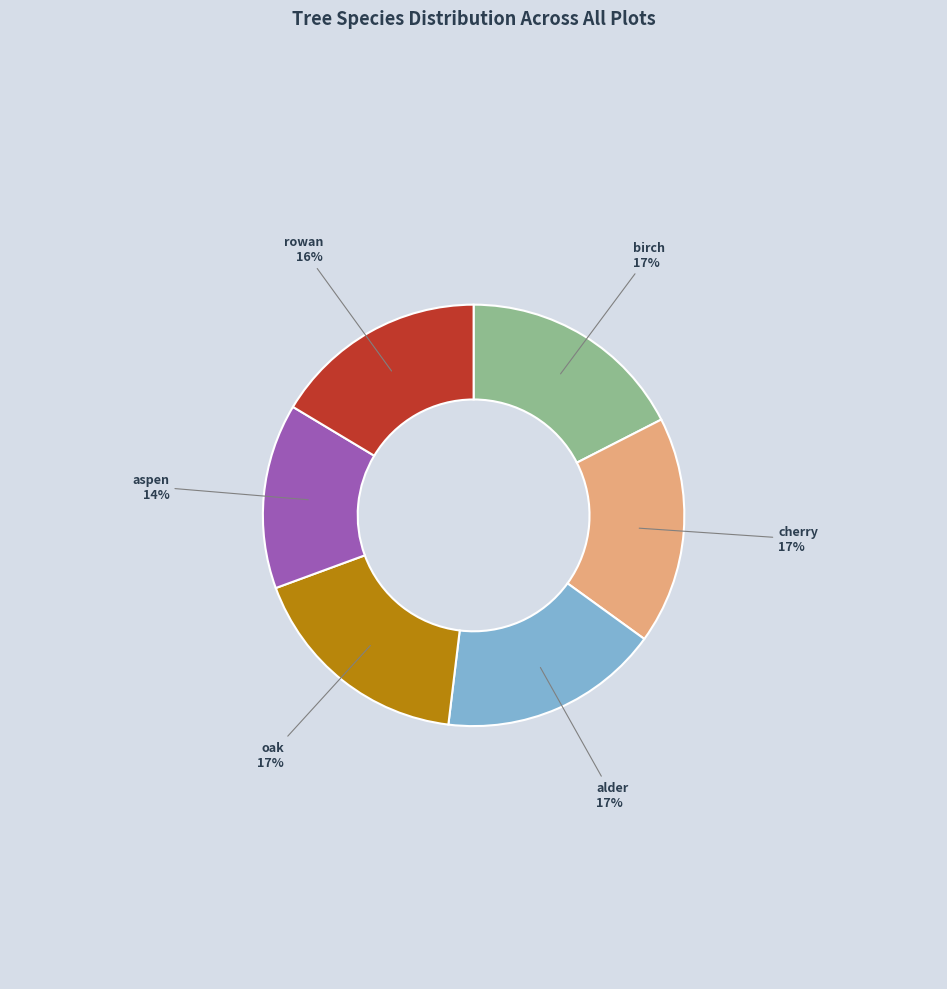

Approximately how many times larger is the value at birch compared to oak?

1.0